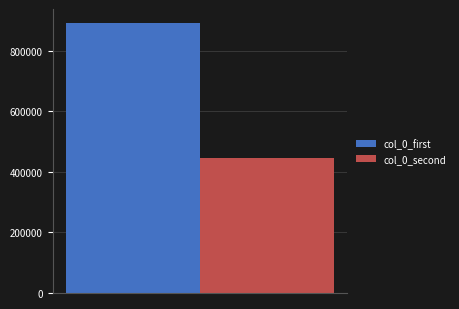

Which series has the widest spread of values?

col_0_first